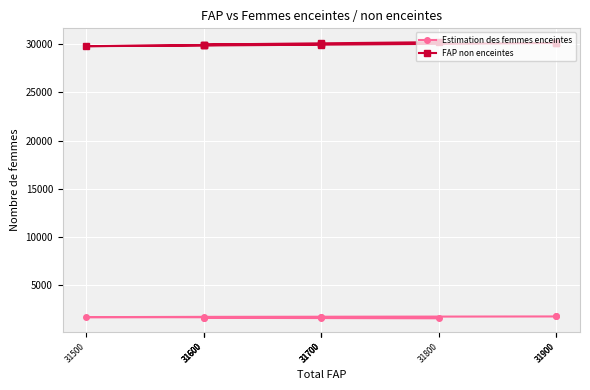

At which category does the chart reach its minimum across all series?

31800